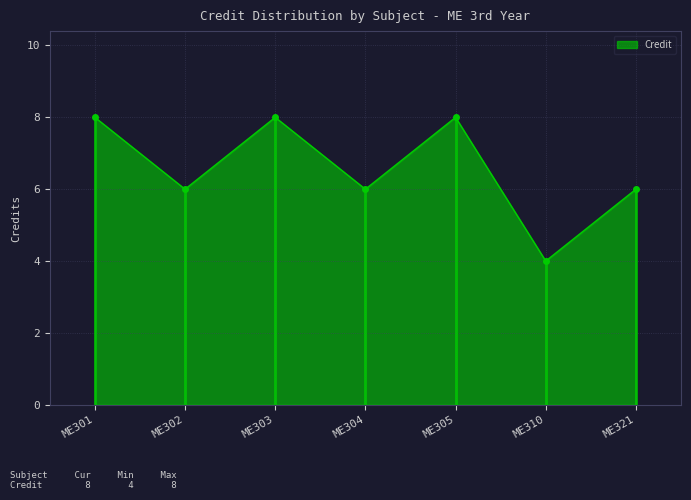

Approximately how many times larger is the value at ME310 compared to ME301?

0.5